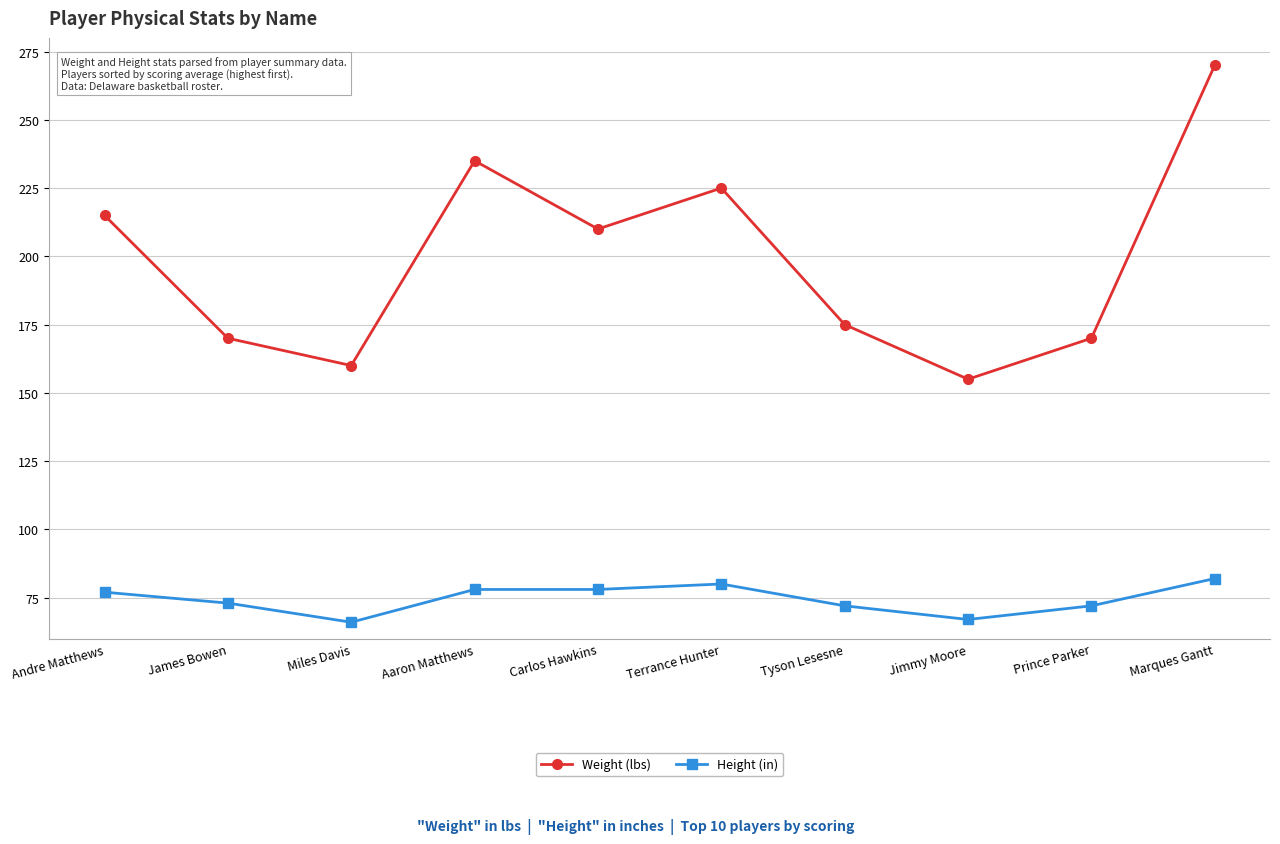

Does the chart display data point markers on the line(s)?

Yes